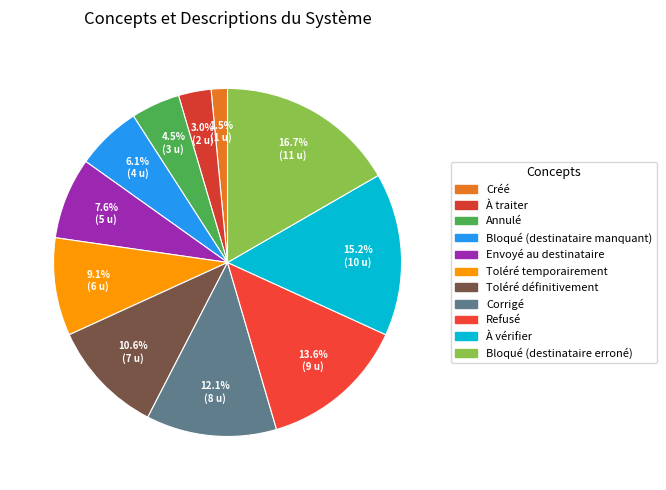

What portion of the pie excludes Bloqué (destinataire erroné)?

83.3%